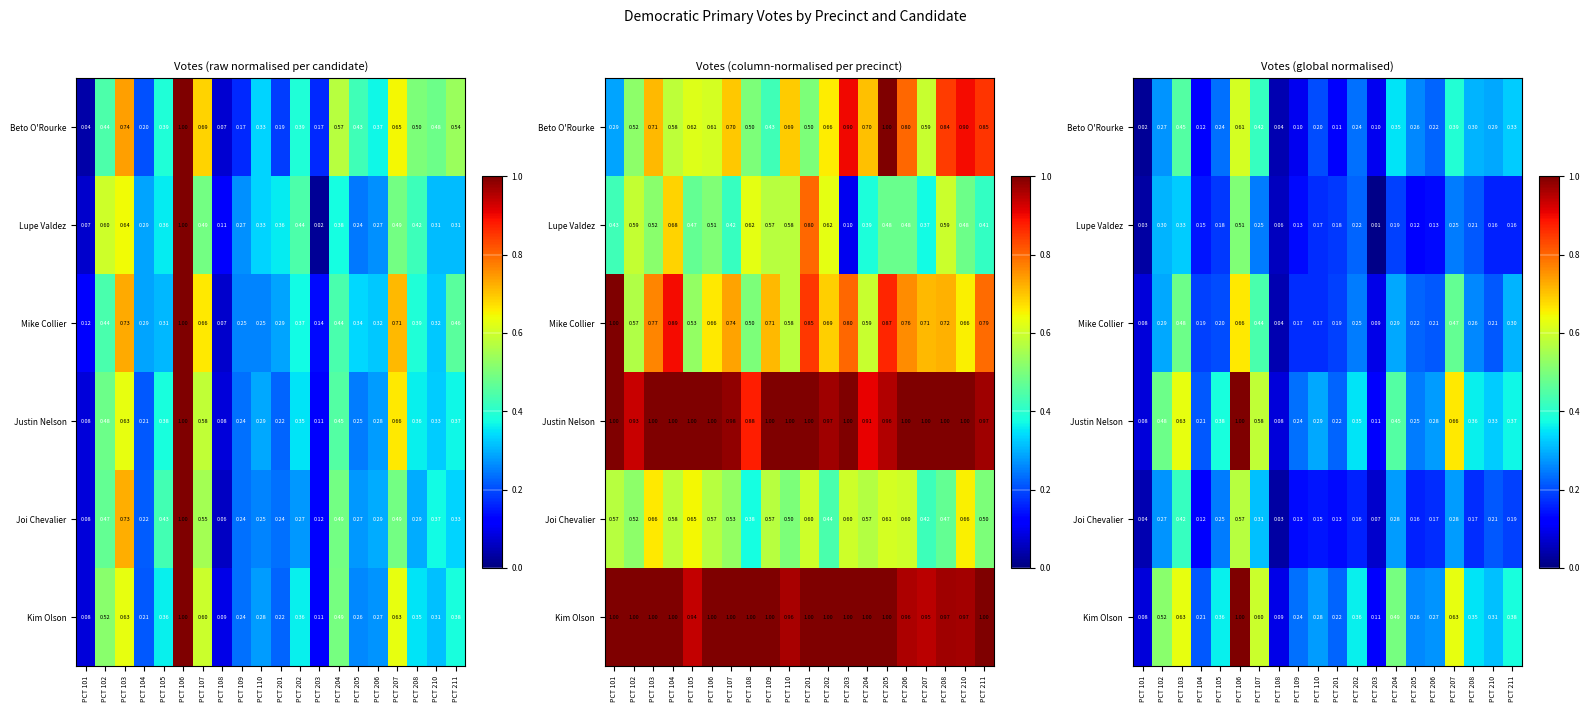

What is the difference between the Kim Olson values at PCT 207 and PCT 204?

0.1